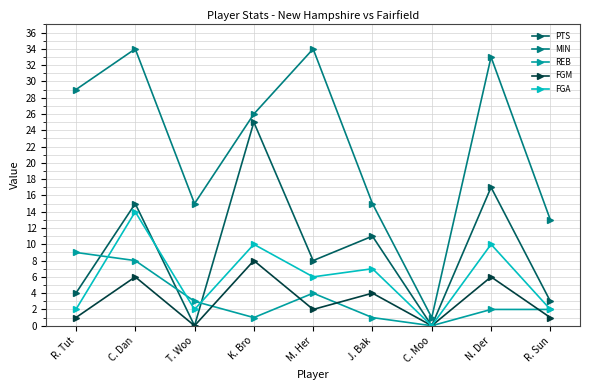

Where is the first local minimum for REB?

K. Bro